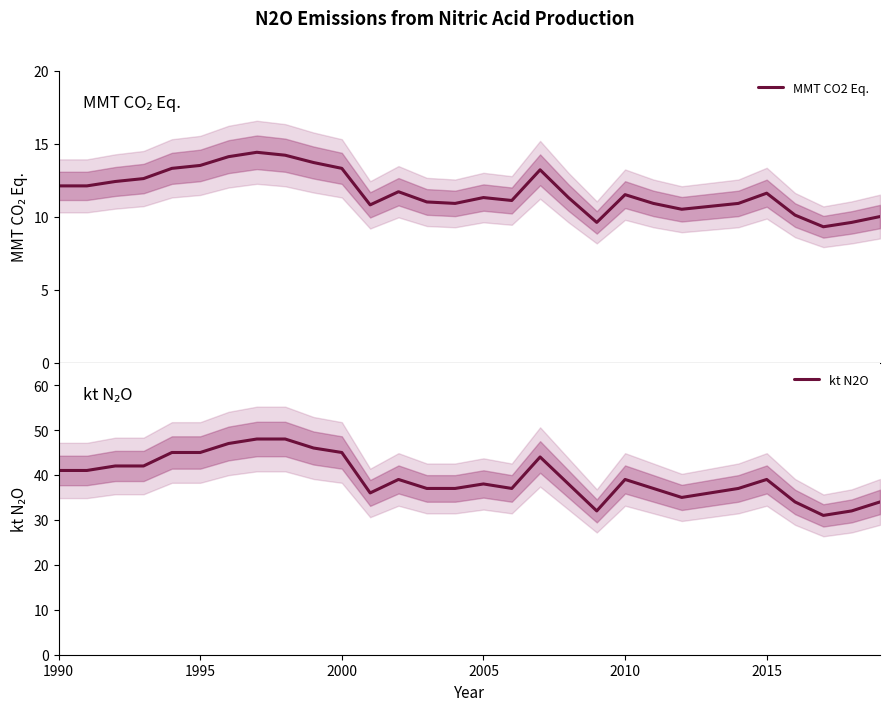

True or false: MMT CO2 Eq. and kt N2O intersect in this chart.

False